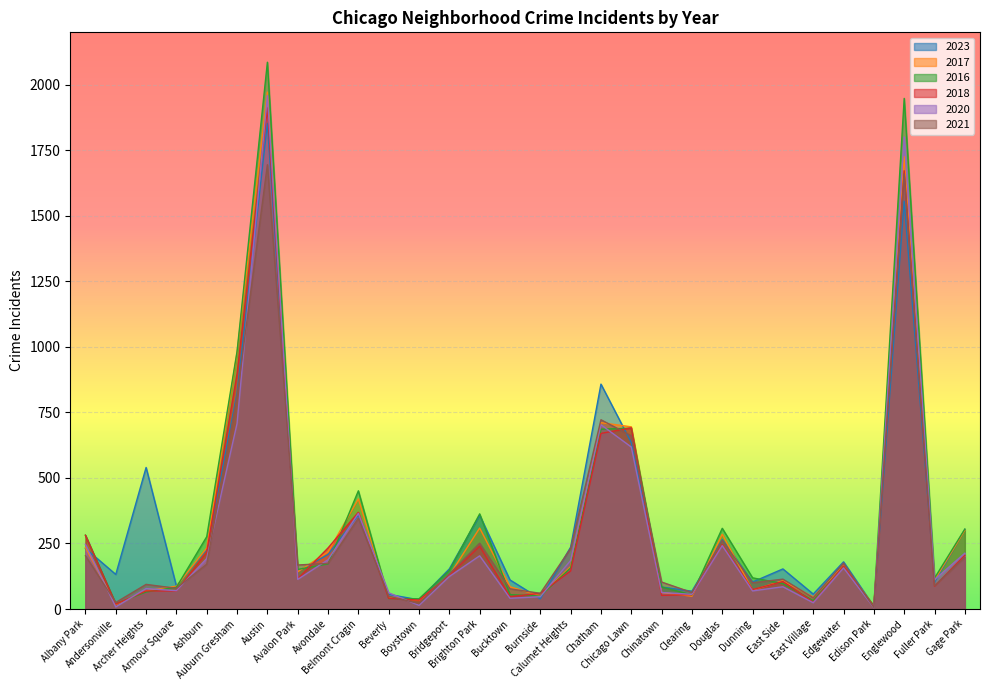

Which has a higher value, Albany Park or Douglas?

Douglas